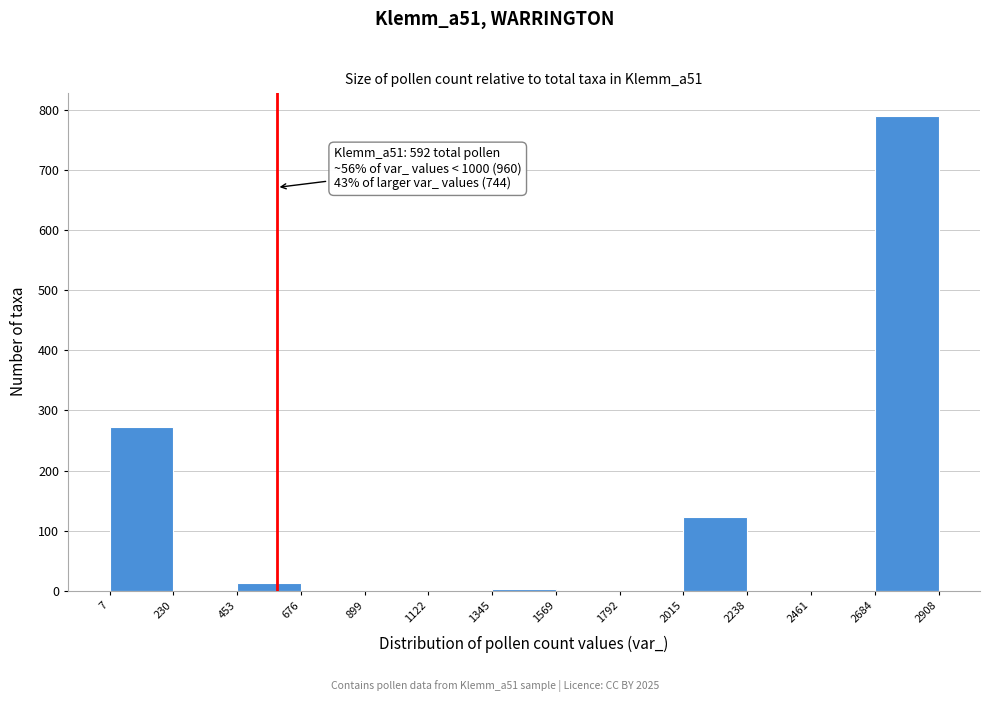

Over which range of the x-axis is the bar tallest?

2684 to 2908